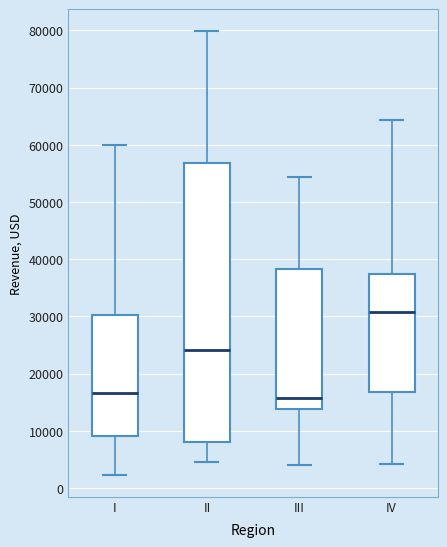

Reading left to right, read every box against the y-axis: the position of its median line, the range the box covers, and the ends of its whiskers. The values are not printed on the chart, so give them approximately, as read against the axis.

I: median 17000, box 9000 to 30000, whiskers 2000 to 60000
II: median 24000, box 8000 to 57000, whiskers 5000 to 80000
III: median 16000, box 14000 to 38000, whiskers 4000 to 54000
IV: median 31000, box 17000 to 37000, whiskers 4000 to 64000